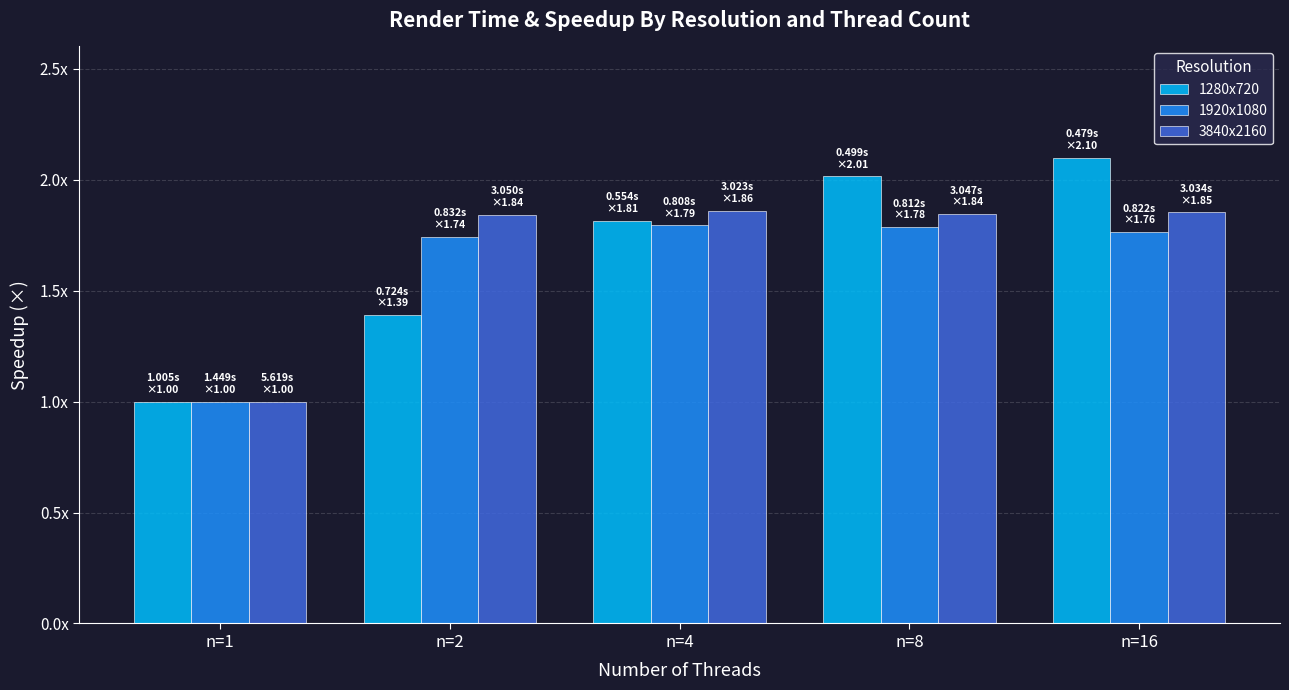

What is the lowest value of the 3840x2160 series?

1.0